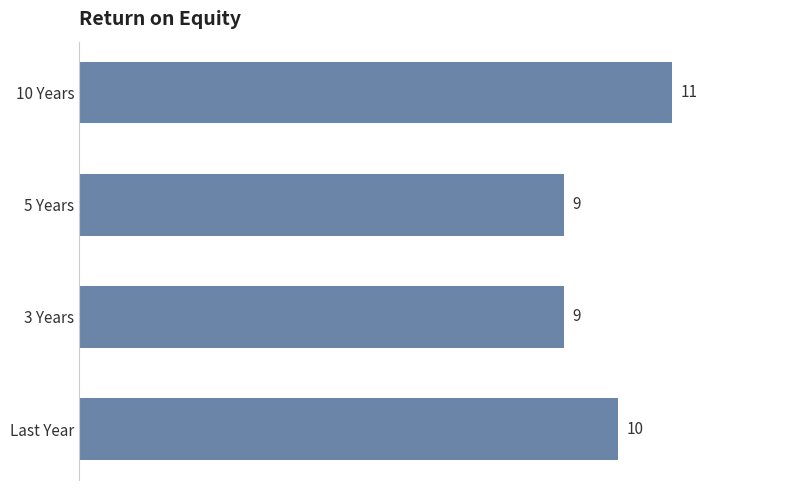

What is the average value?

10